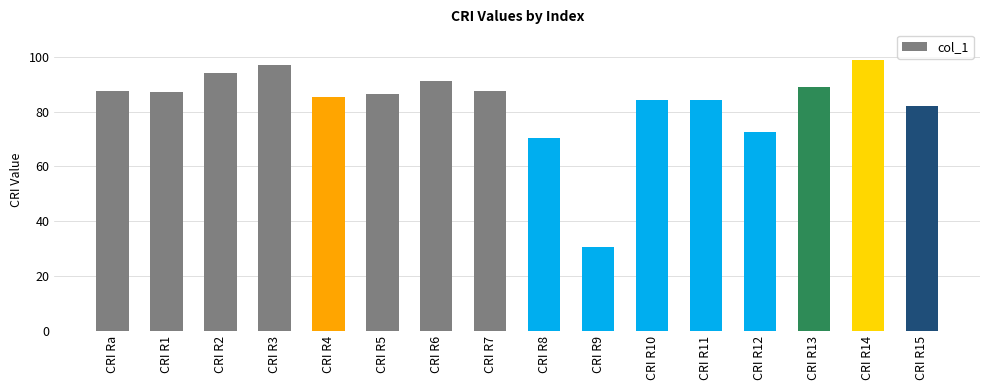

What is the change in value from CRI Ra to CRI R14?

+11.3